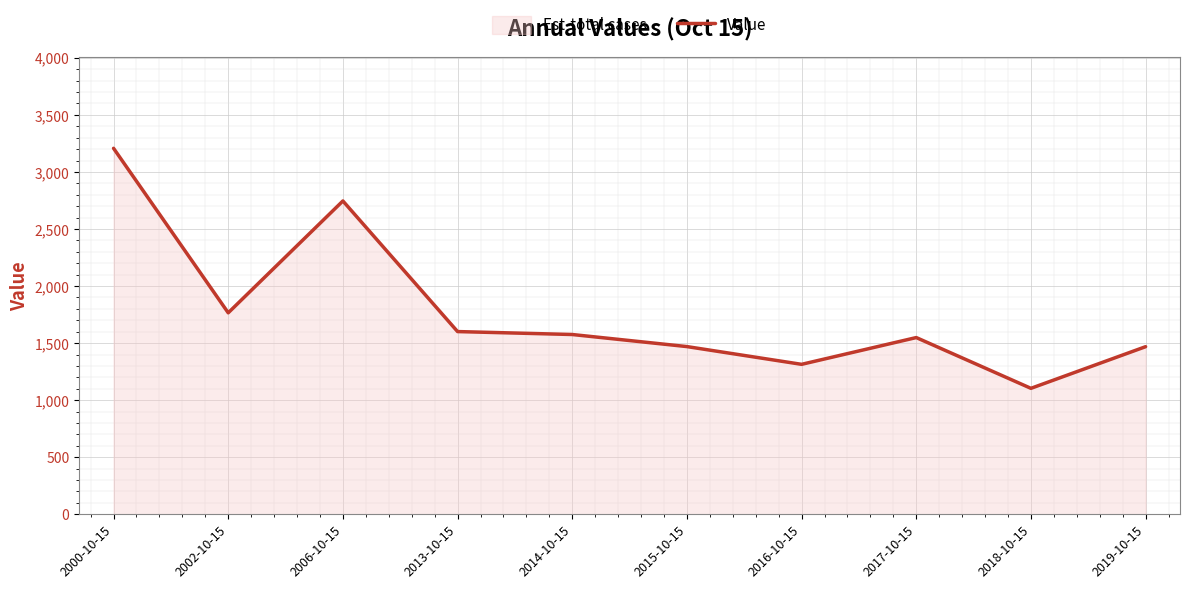

True or false: the data shows 692.6 at 2013-10-15.

False